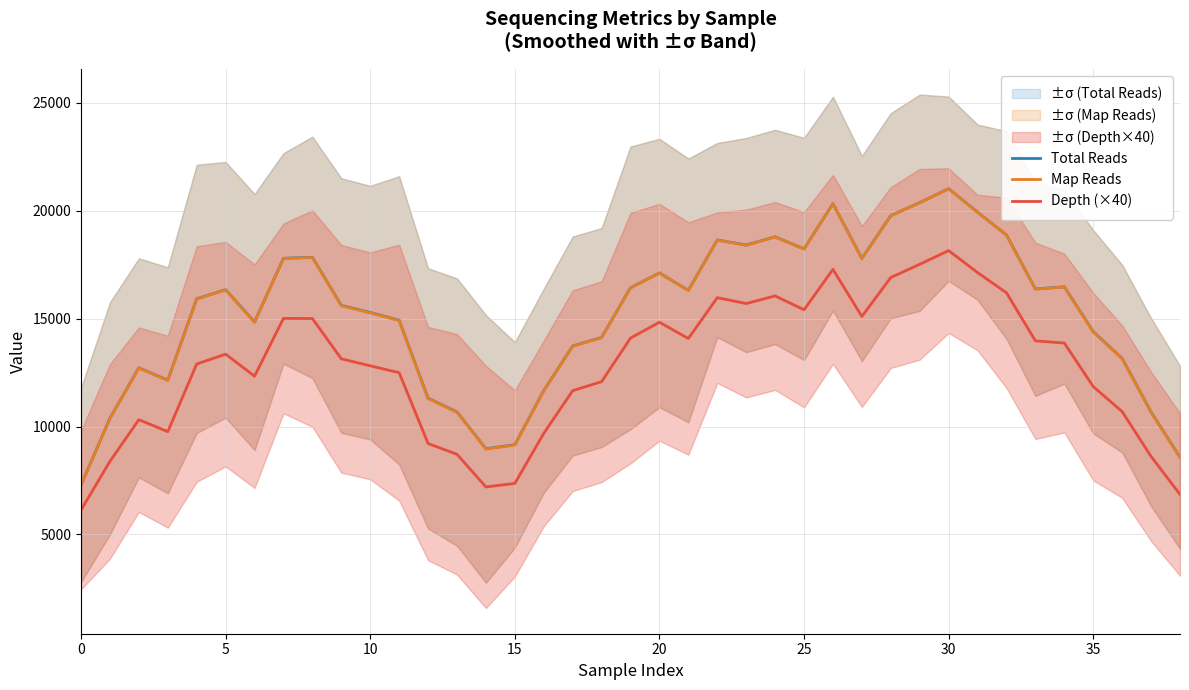

What is the maximum value for Map Reads?

21017.4